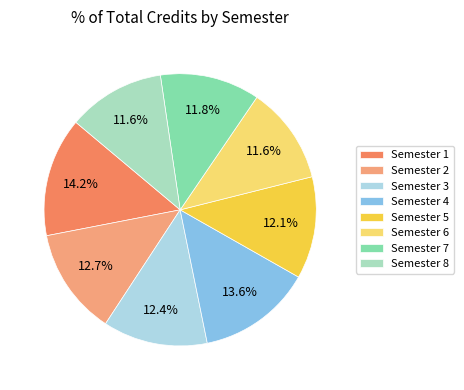

What percentage do Semester 2 and Semester 5 together represent?

24.9%